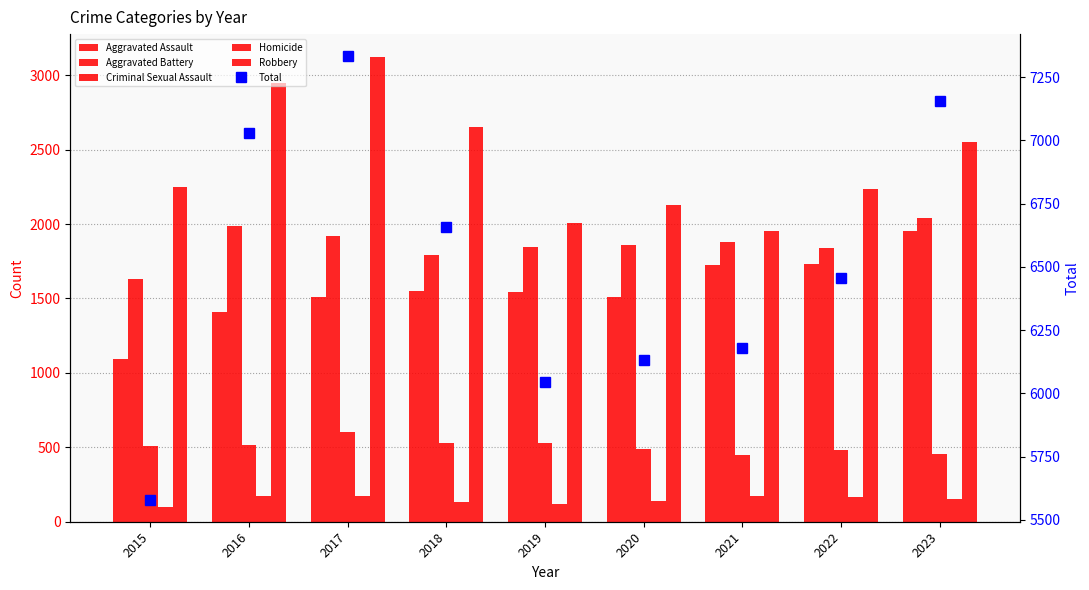

What is the value of the Criminal Sexual Assault bar at the 2nd from the left?

515